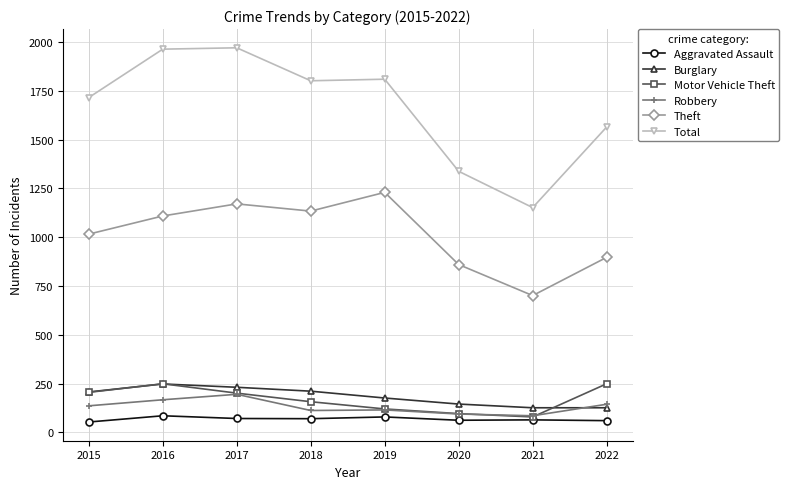

At how many categories does at least one series exceed 1027?

8